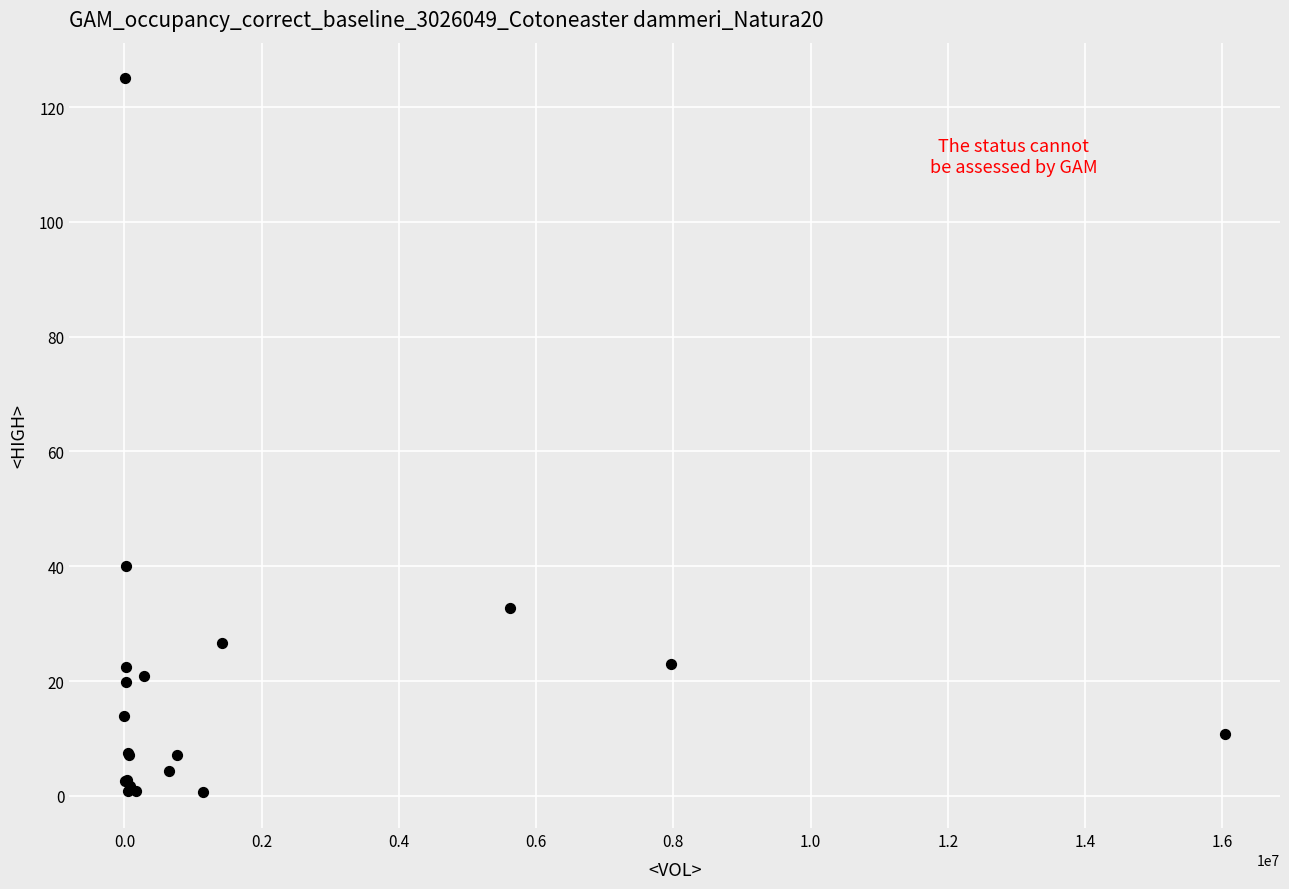

What Y value in the scatter plot is closest to 62?

40.0